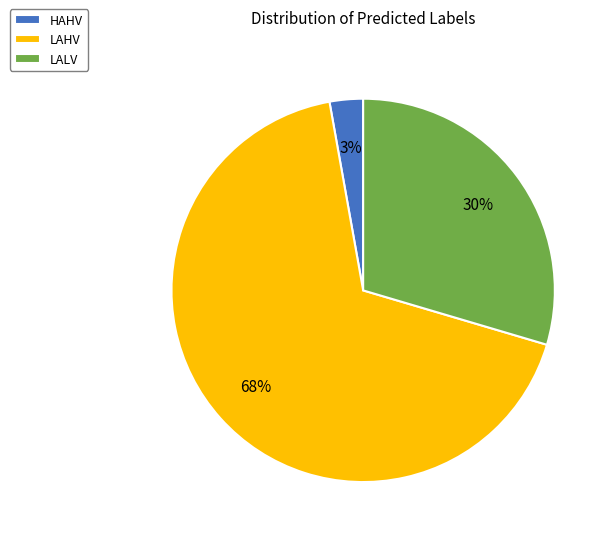

What is the smallest slice in the pie chart?

HAHV